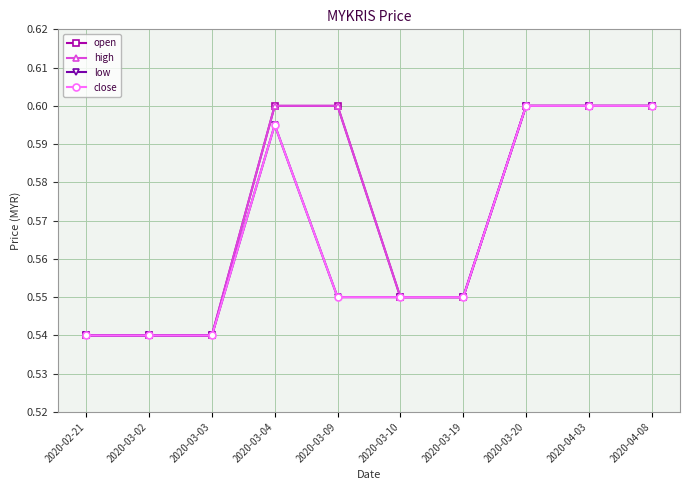

At which category is the sum across all series the highest?

2020-03-20